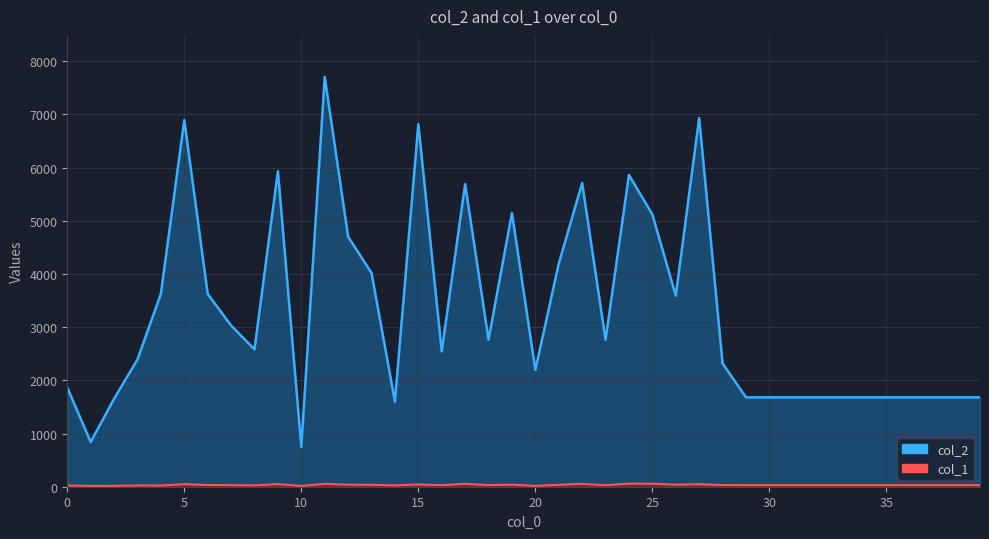

What is the value of the col_1 line point at the 33rd from the left?

30